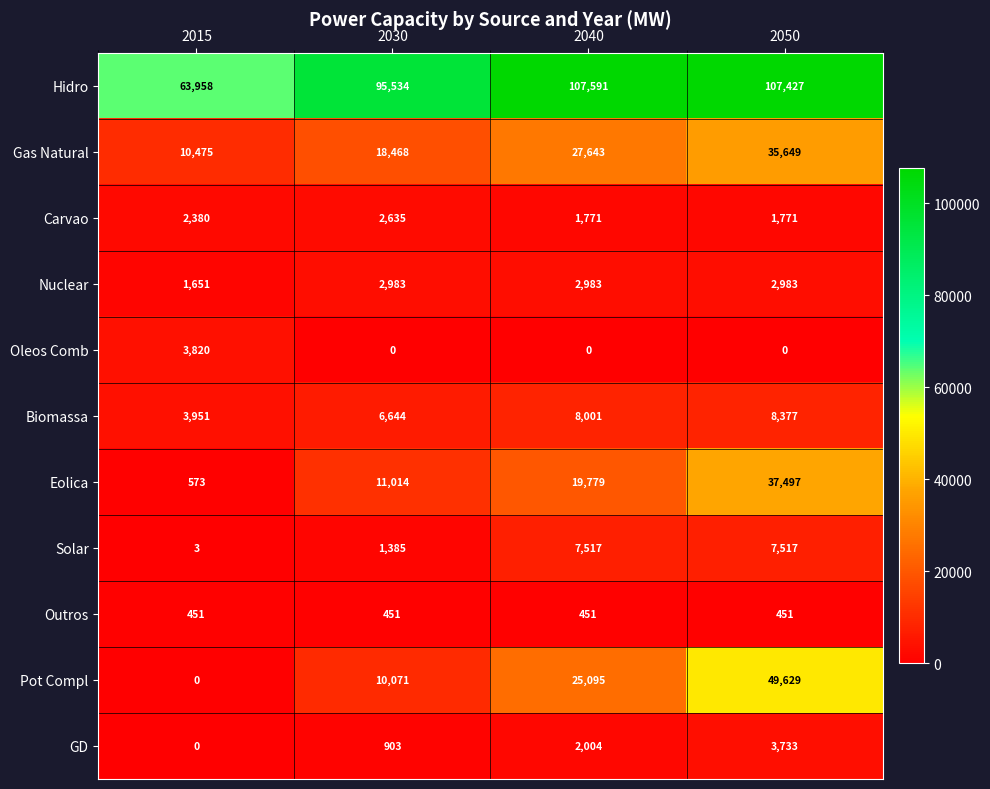

How many data points does each series have?

4